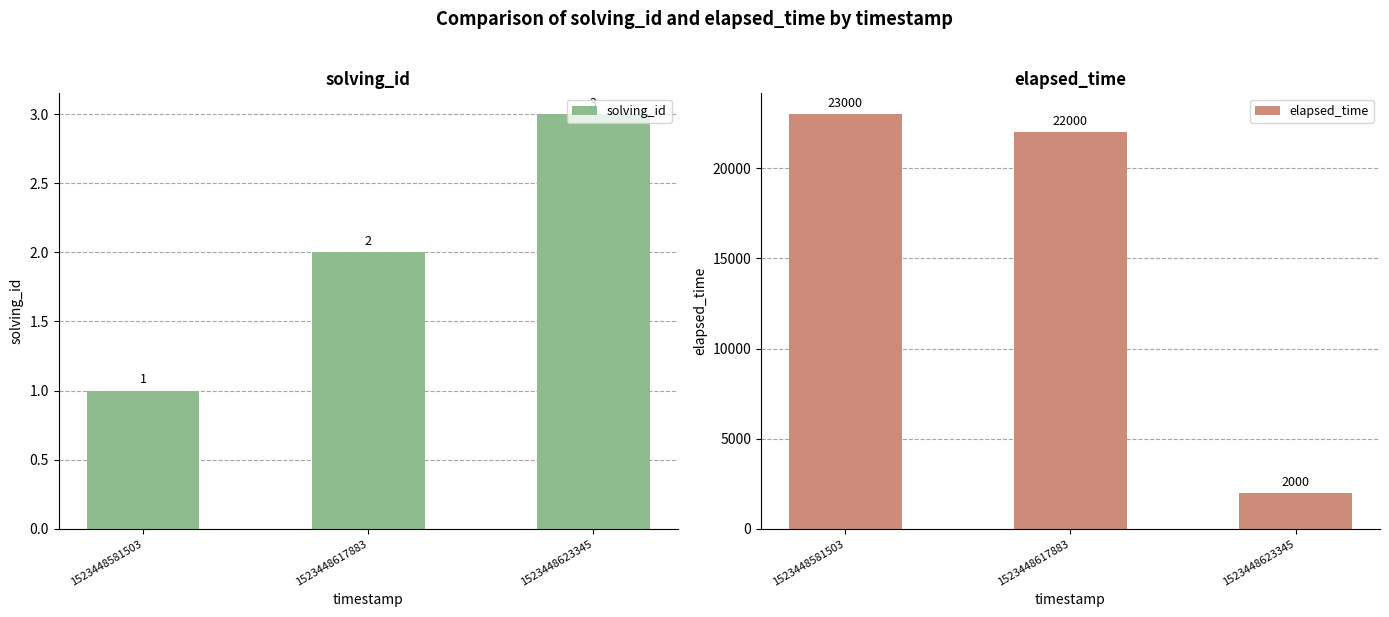

Where is solving_id nearest to the value 2?

1523448617883